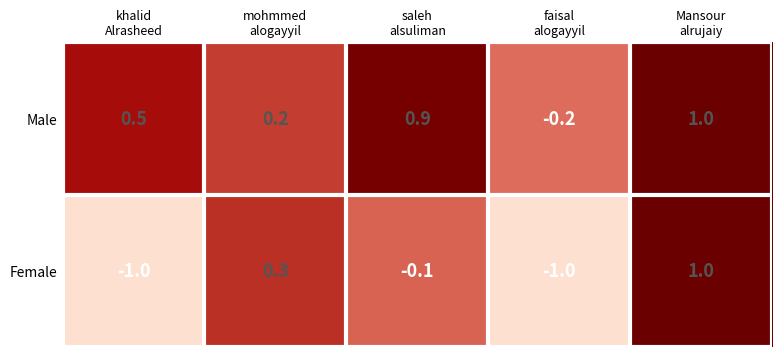

What is the total value across all series at khalid
Alrasheed?

-0.5